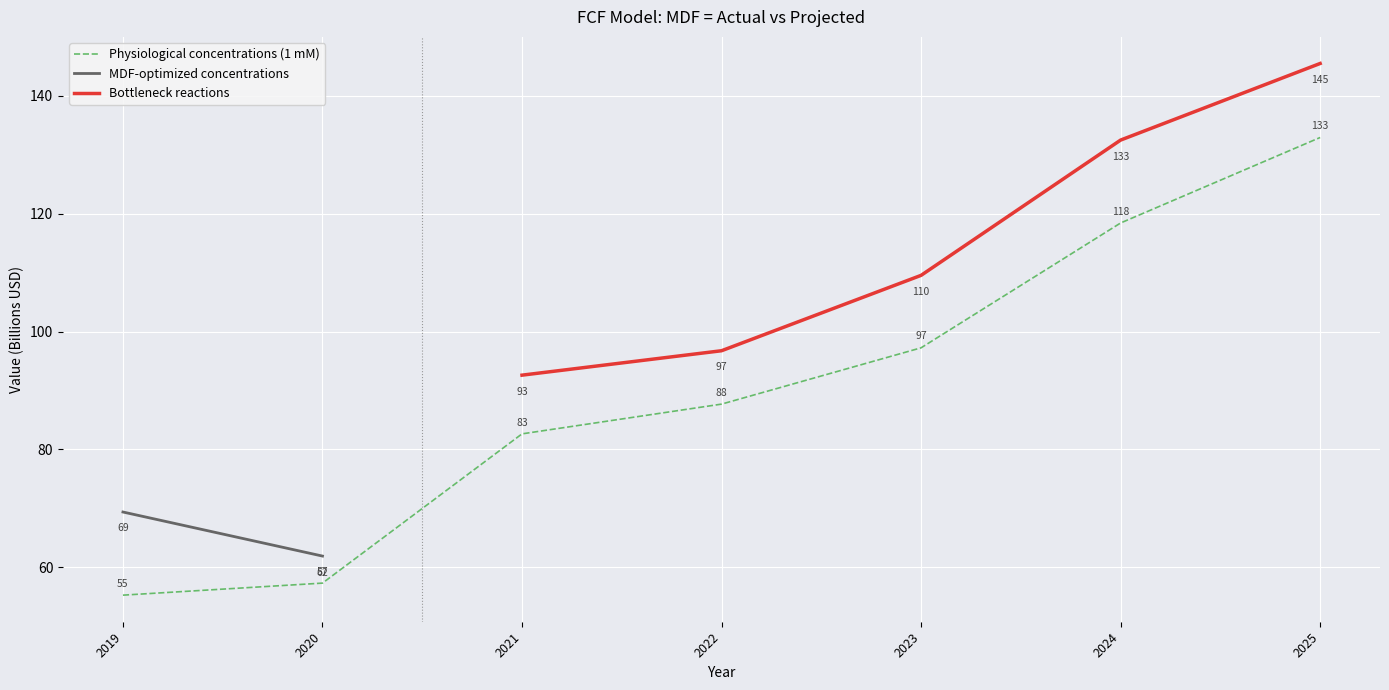

What is the sum of all values?

576.9